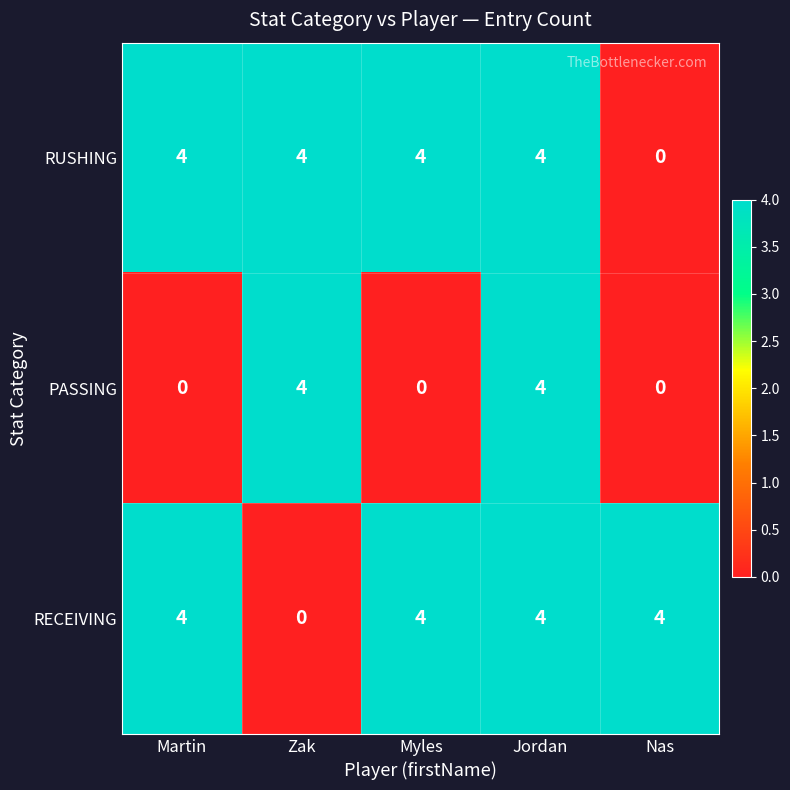

The RECEIVING series shows 4 at Myles. True or false?

True